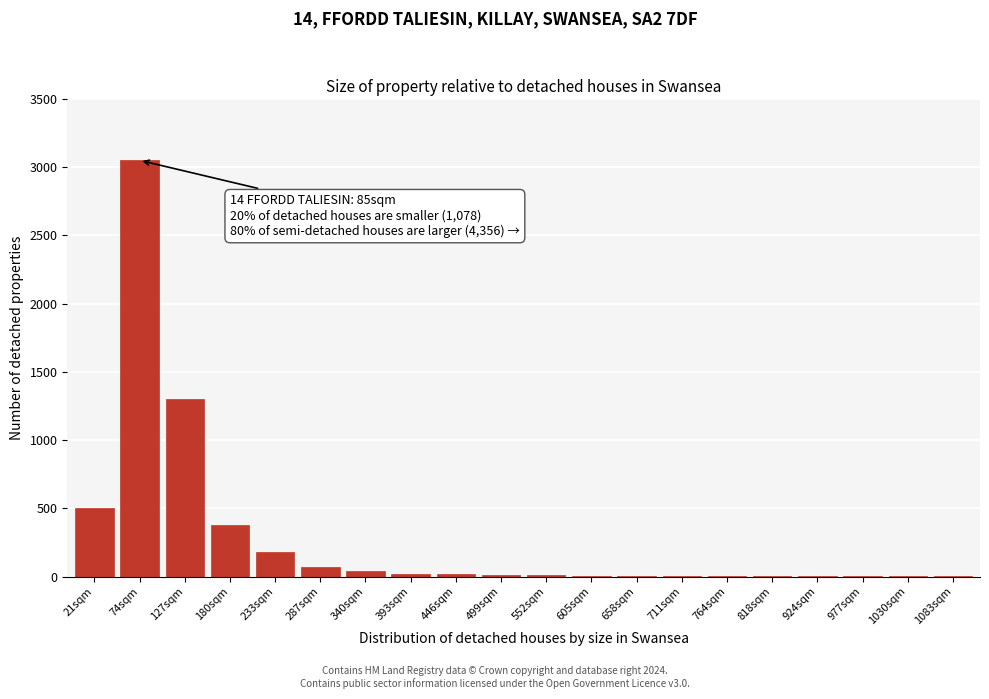

The value at 127sqm is 2243. True or false?

False